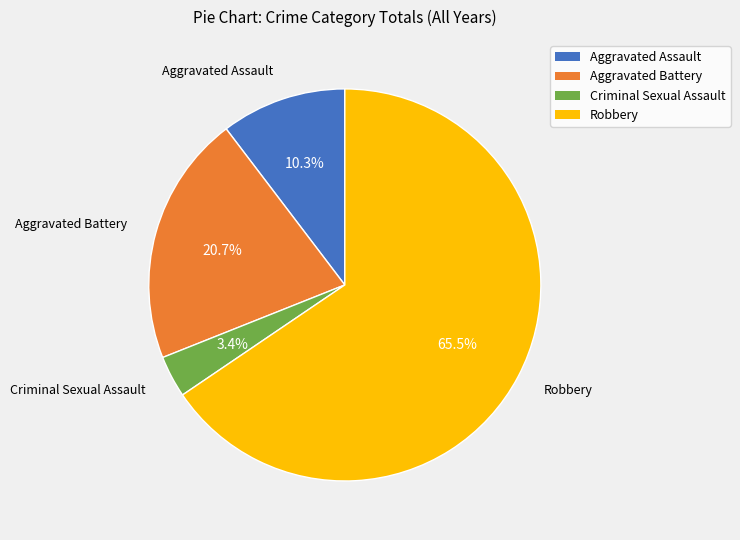

How many segments does this pie chart have?

4